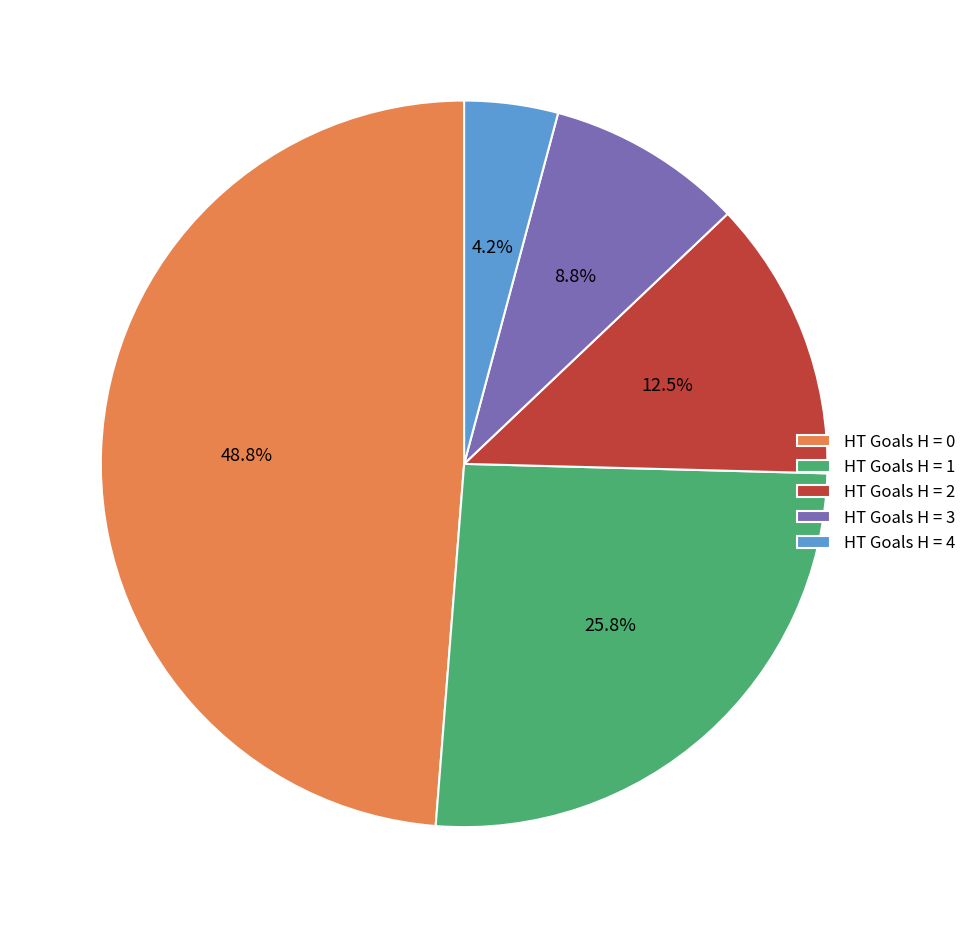

Combined, what portion of the pie is HT Goals H = 1 and HT Goals H = 3?

34.6%